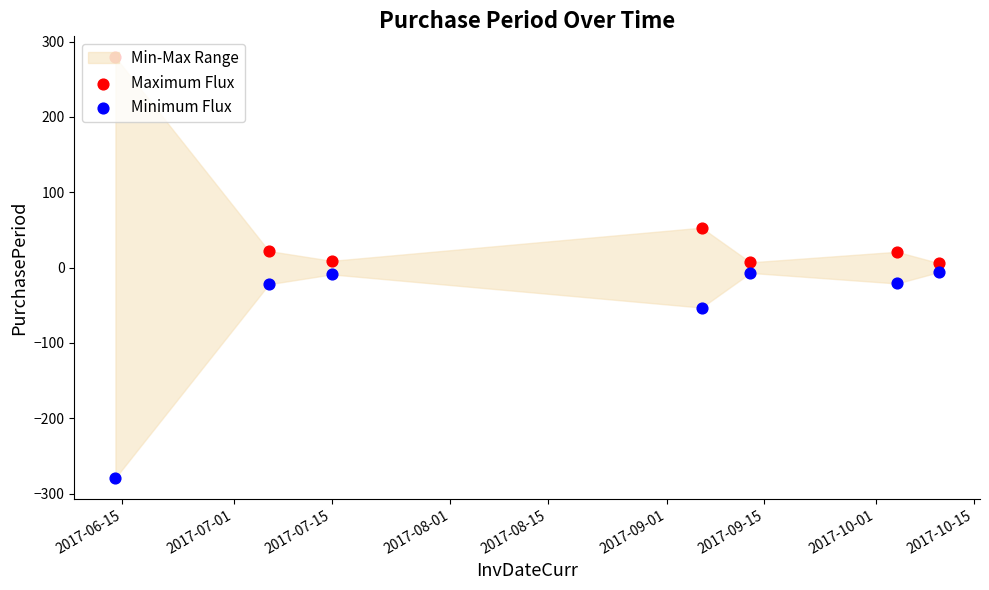

Which series reaches the minimum Y coordinate?

Minimum Flux